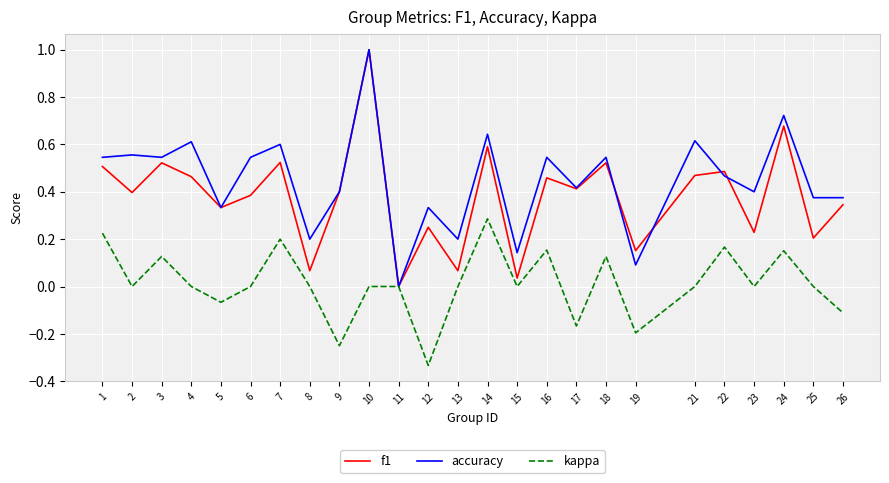

What is the difference between the maximum and minimum values in the f1 series?

1.0